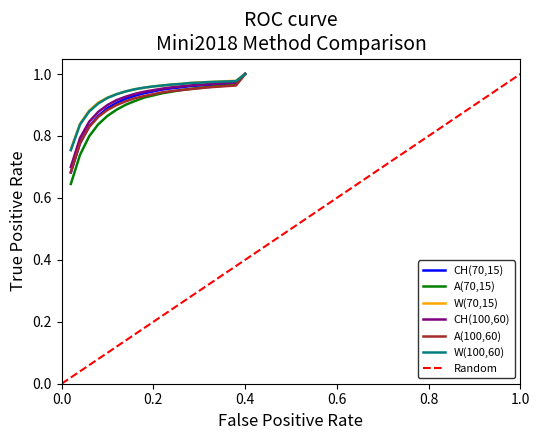

Is the value of A(70,15) at 18 greater than the value of CH(70,15) at 0.2?

Yes